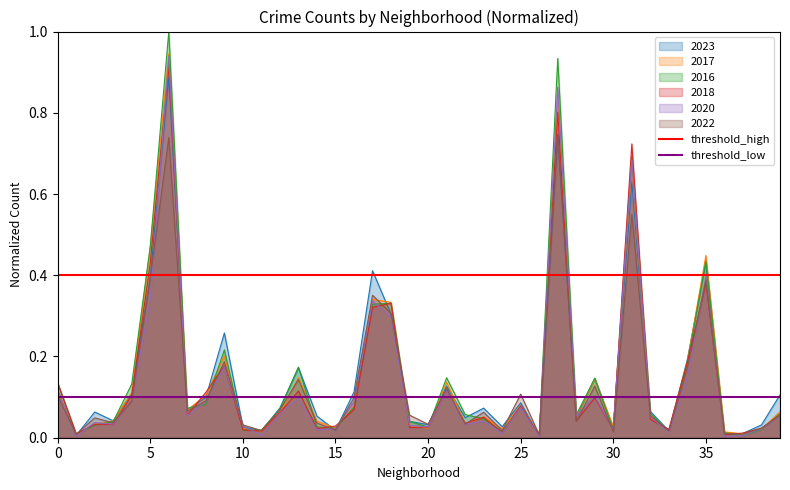

What is the average value of the threshold_high series?

0.4